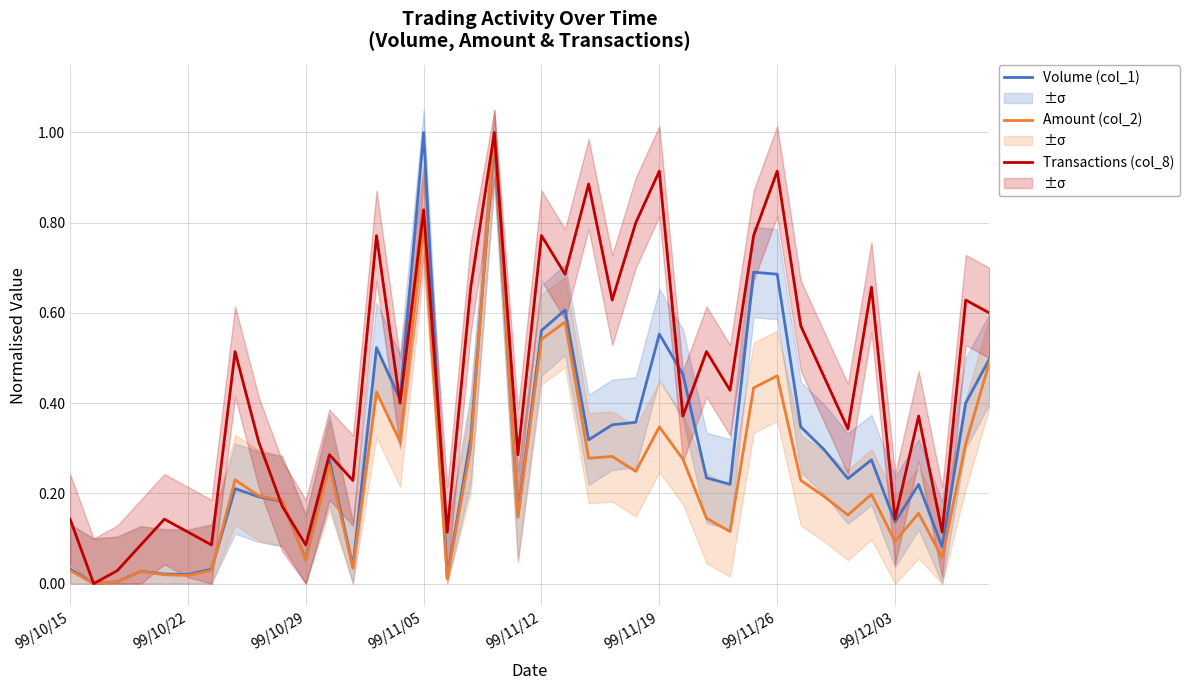

Between 27 and 30, which series saw the biggest shift?

Volume (col_1)